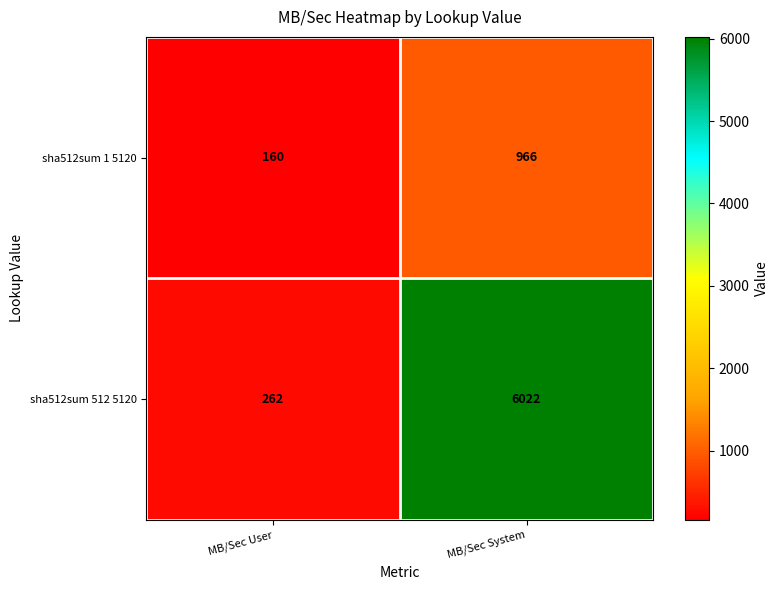

Which series has the largest total across all categories?

sha512sum 512 5120